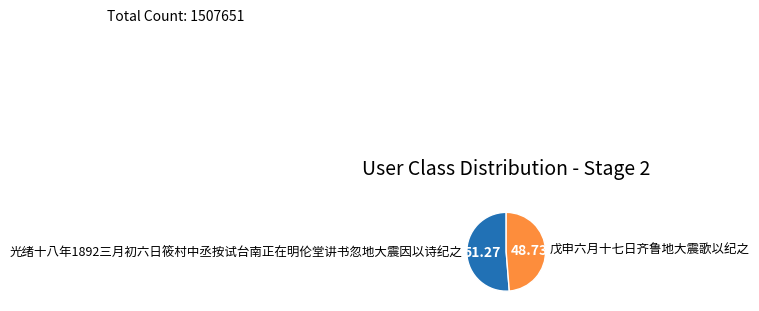

What is the ratio of the value at 戊申六月十七日齐鲁地大震歌以纪之 to the value at 光绪十八年1892三月初六日筱村中丞按试台南正在明伦堂讲书忽地大震因以诗纪之?

1.0